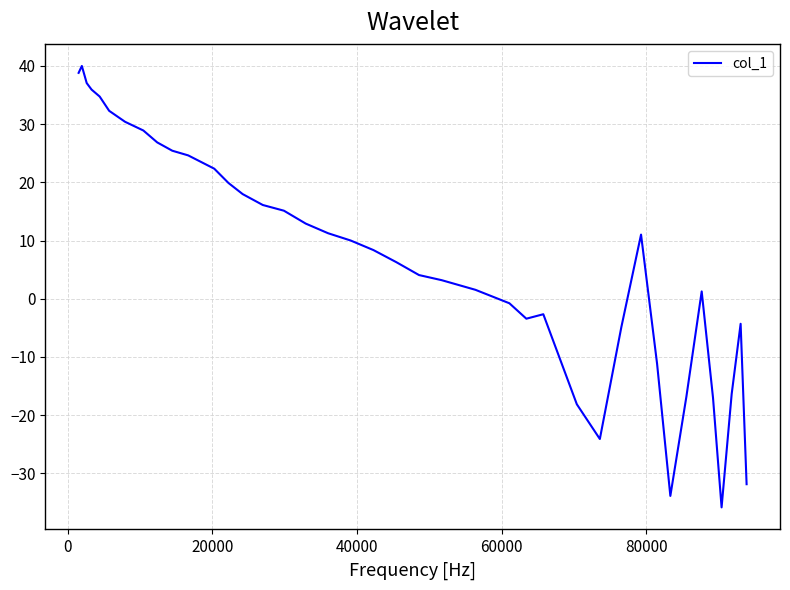

What is the difference between the second highest and minimum values?

74.7